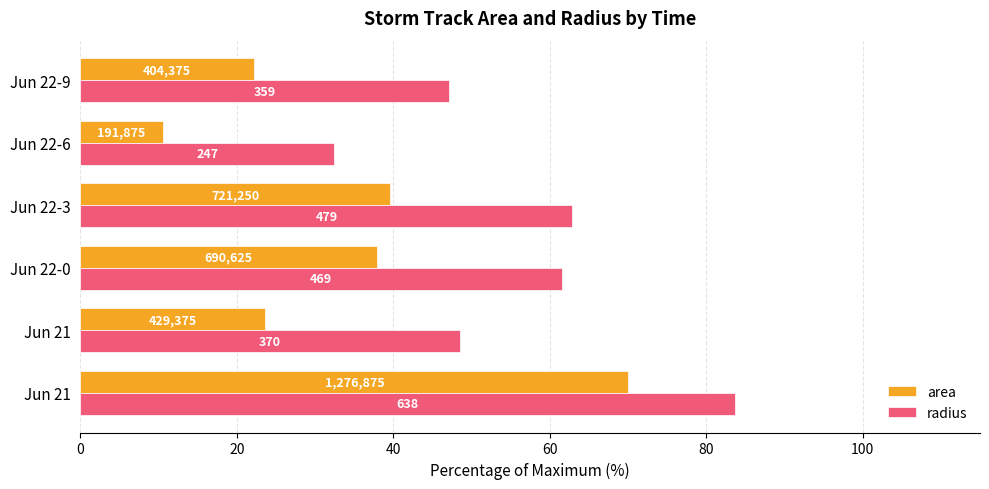

At how many categories does at least one series exceed 34?

5